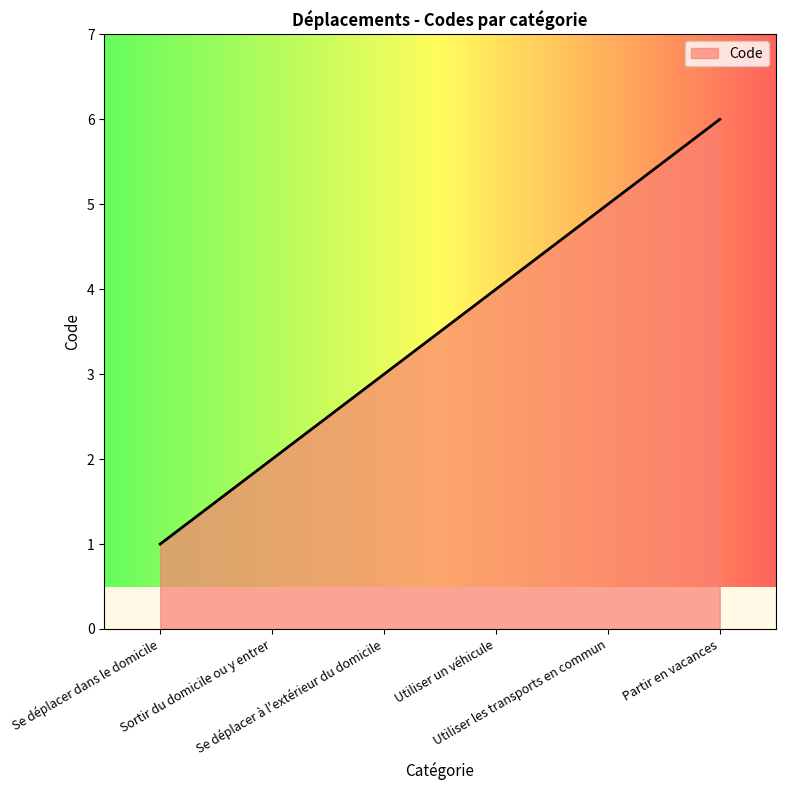

How many categories are shown in the chart?

6